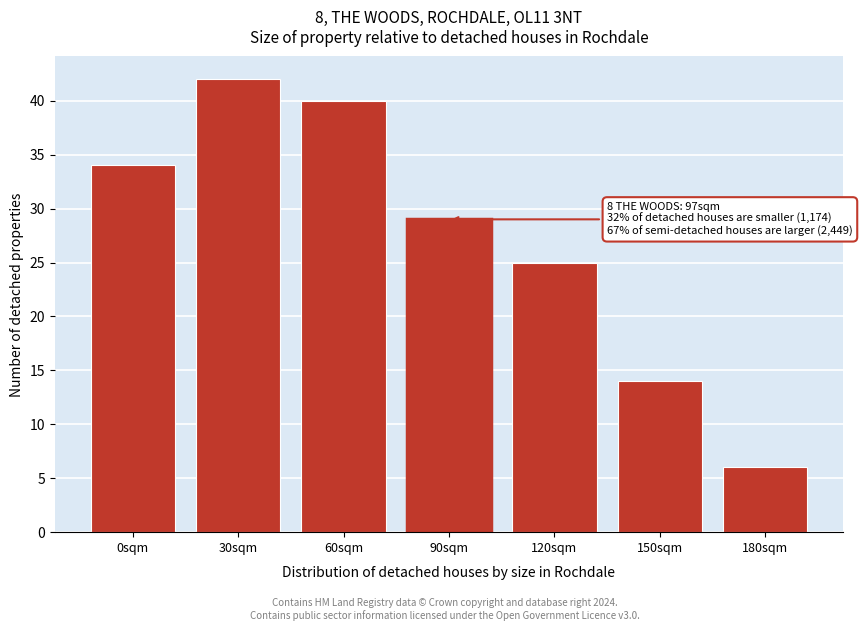

Reading left to right, list all the values displayed in this chart.

34	42	40	29	25	14	6